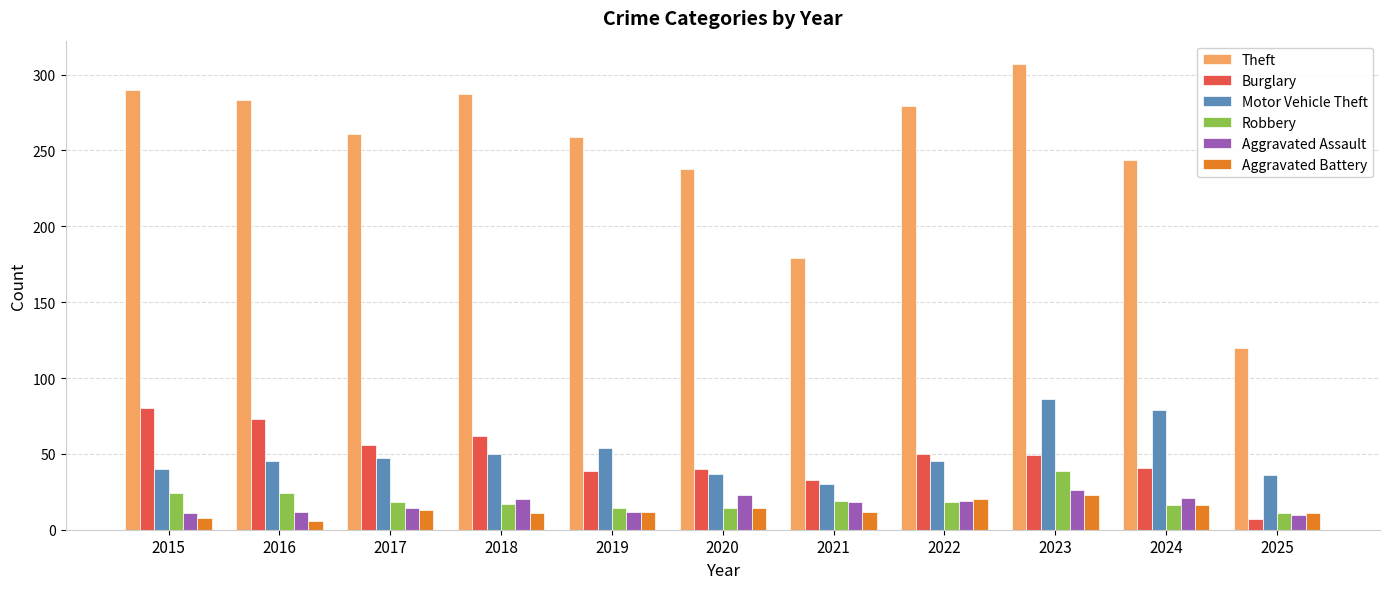

What is the difference between the Motor Vehicle Theft values at 2023 and 2017?

39